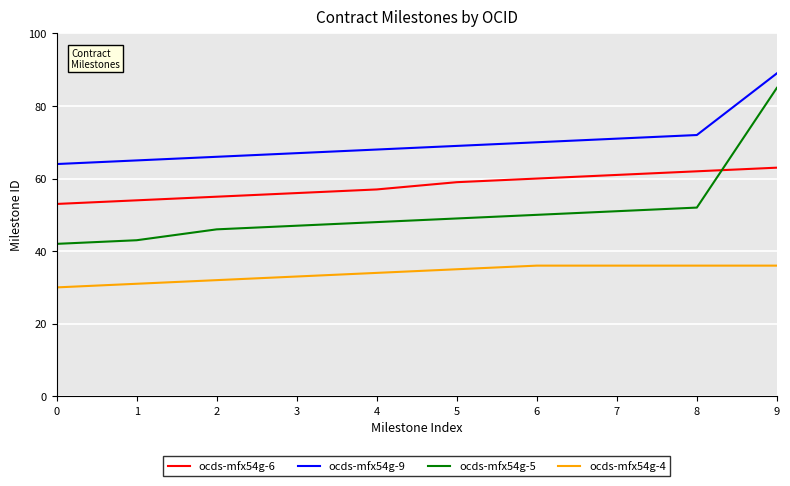

True or false: ocds-mfx54g-5 and ocds-mfx54g-9 intersect in this chart.

False